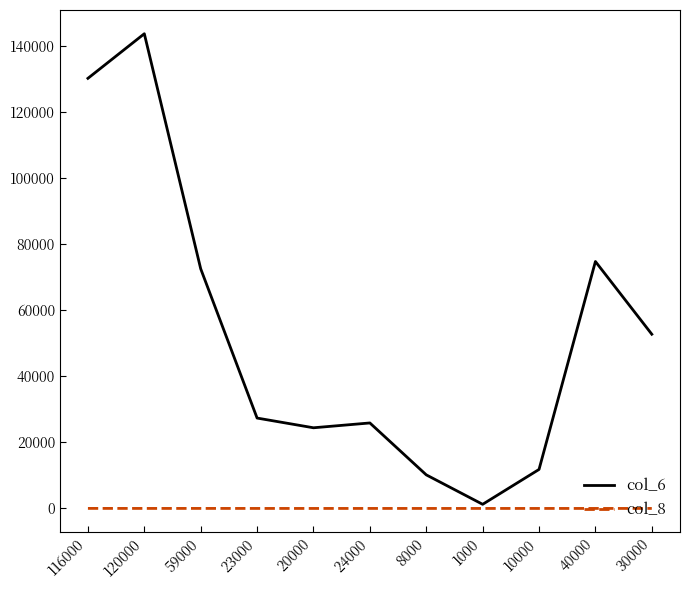

True or false: col_6 has more than 2 interior local peaks.

True